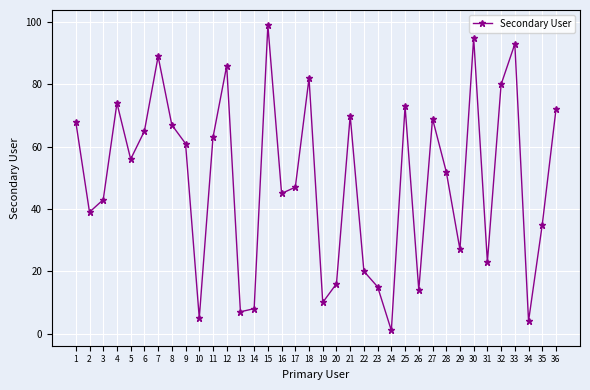

List the labels in order of value, smallest first.

24, 34, 10, 13, 14, 19, 26, 23, 20, 22, 31, 29, 35, 2, 3, 16, 17, 28, 5, 9, 11, 6, 8, 1, 27, 21, 36, 25, 4, 32, 18, 12, 7, 33, 30, 15